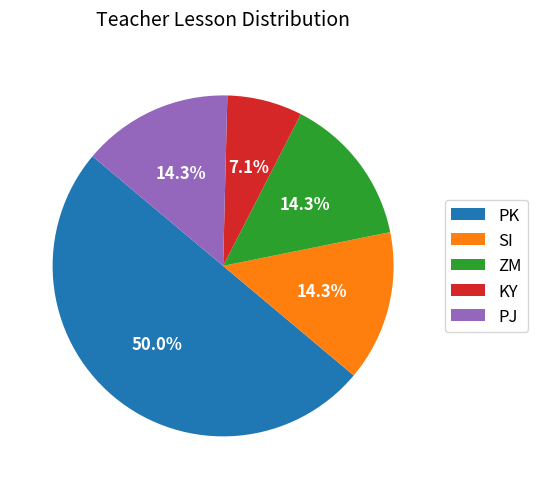

Does ZM represent more than half of the total?

No